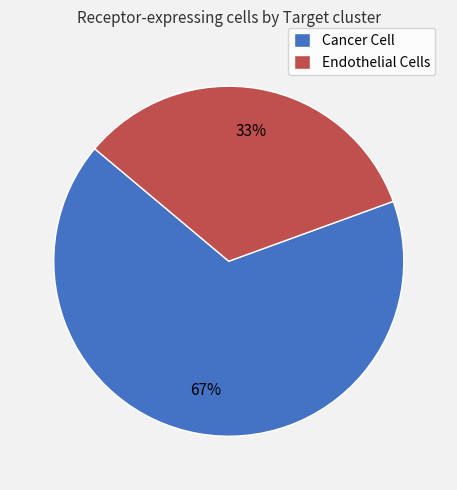

Count the number of slices in the pie.

2